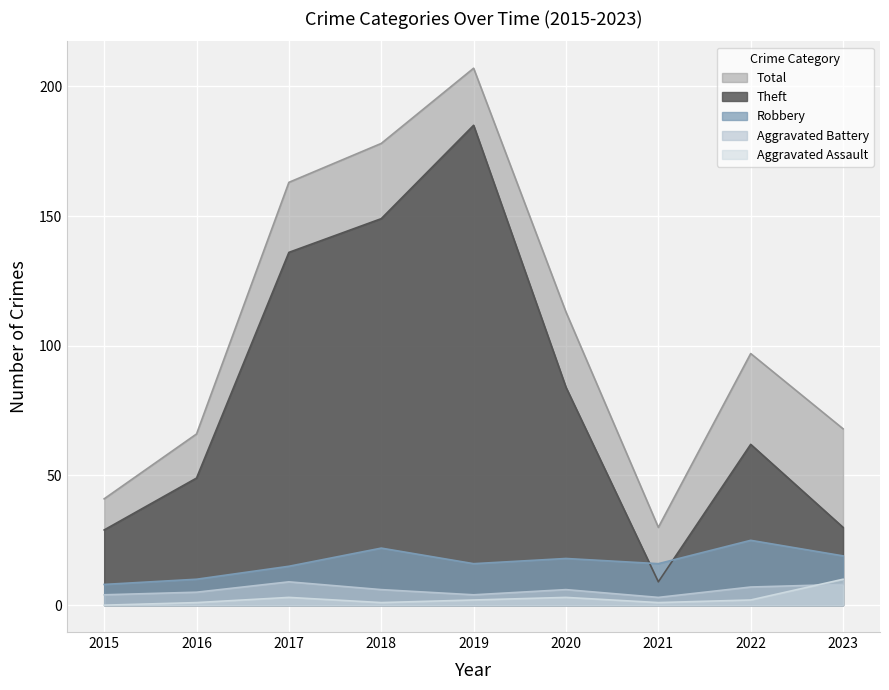

How many lines are shown in the chart?

5